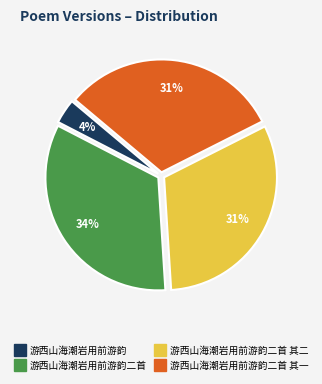

Does any single category account for the majority?

No